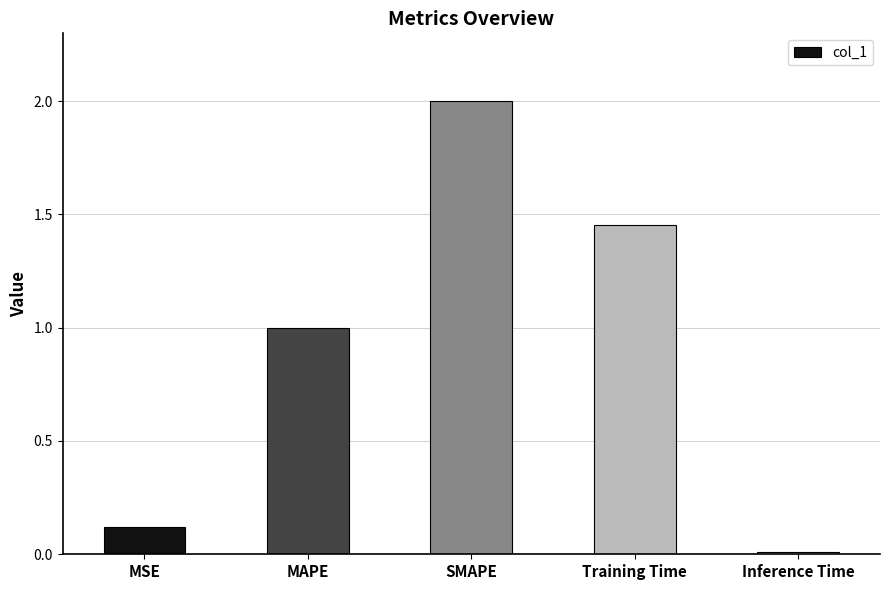

What is the sum of all values?

4.6